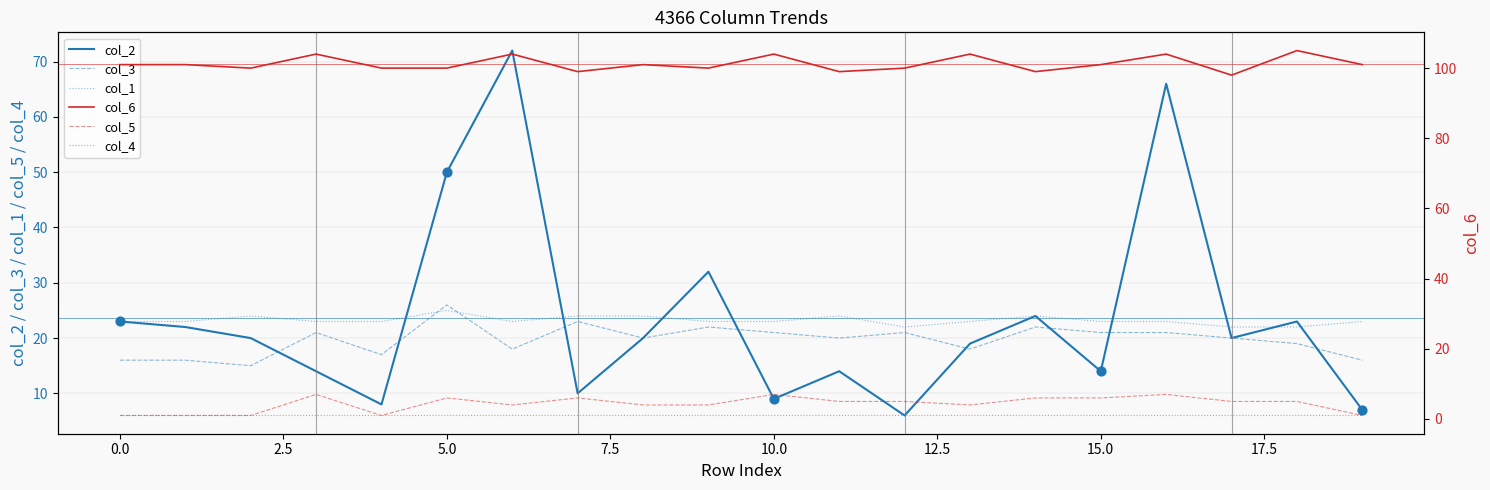

Is the value of col_1 at 13 greater than the value of col_2 at 13?

Yes